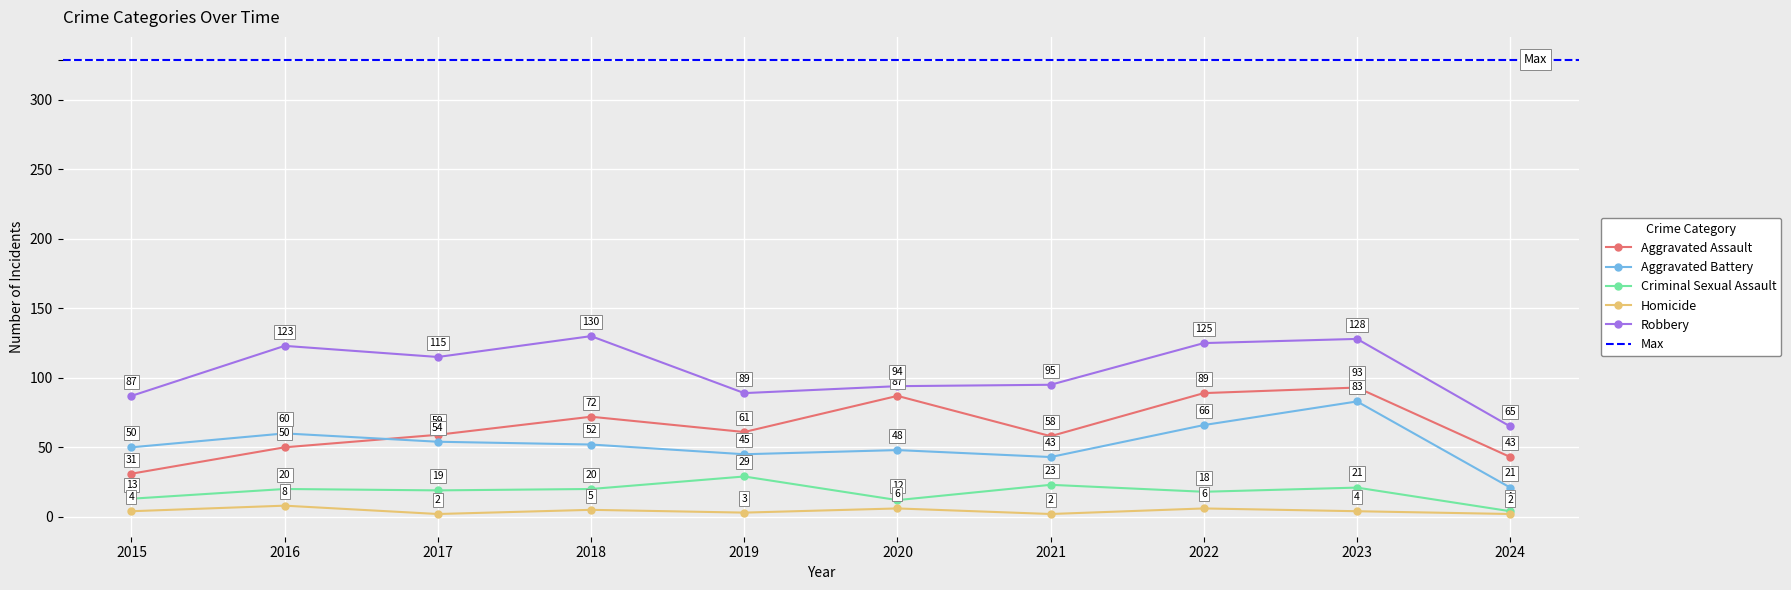

Reading left to right, transcribe all the data shown in this chart.

Aggravated Assault: 31	50	59	72	61	87	58	89	93	43
Aggravated Battery: 50	60	54	52	45	48	43	66	83	21
Criminal Sexual Assault: 13	20	19	20	29	12	23	18	21	4
Homicide: 4	8	2	5	3	6	2	6	4	2
Robbery: 87	123	115	130	89	94	95	125	128	65